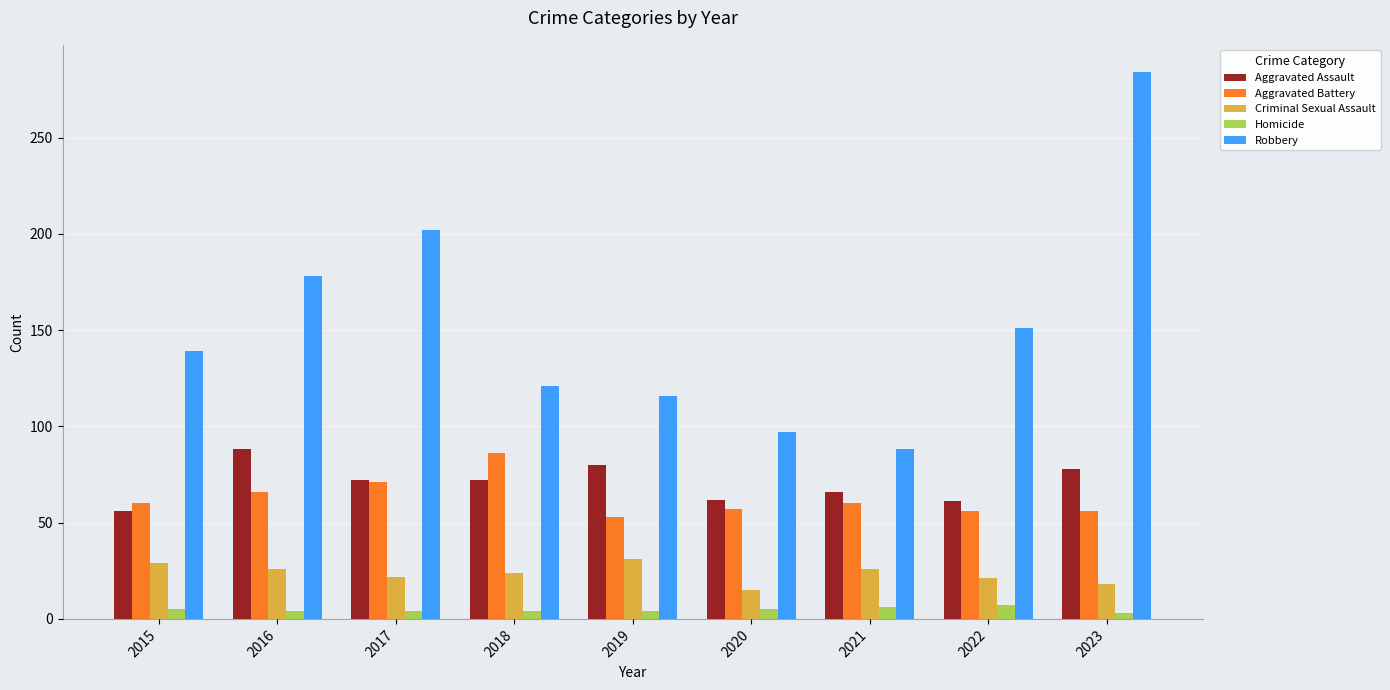

Does the chart contain any negative values?

No